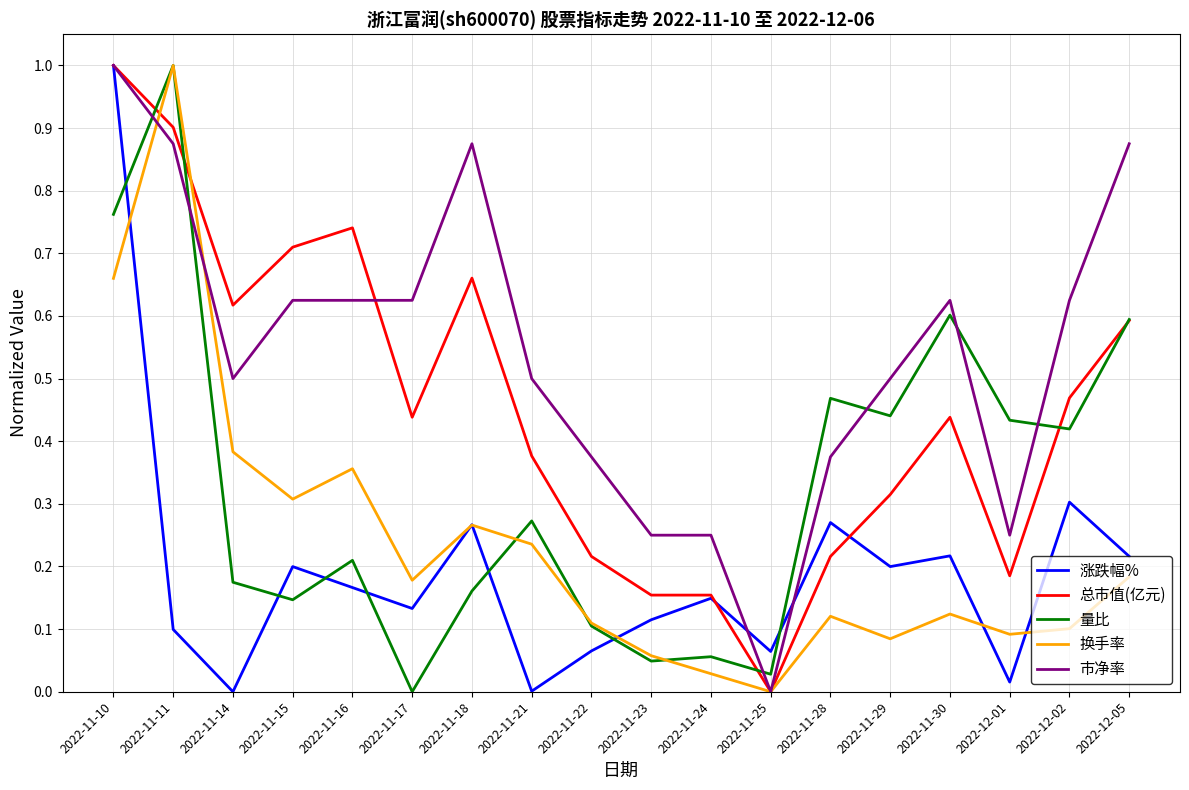

What is the sum of all 涨跌幅% values?

3.5